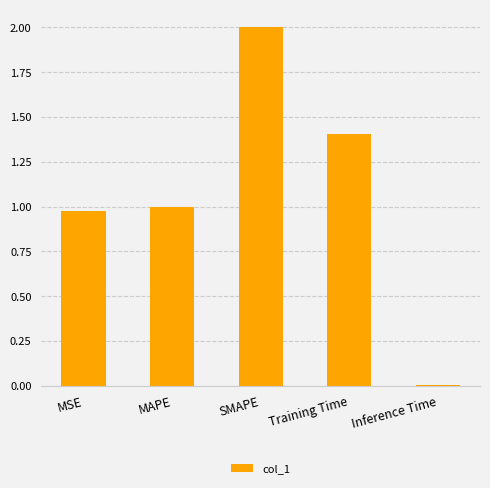

True or false: the data shows 1.4 at Training Time.

True